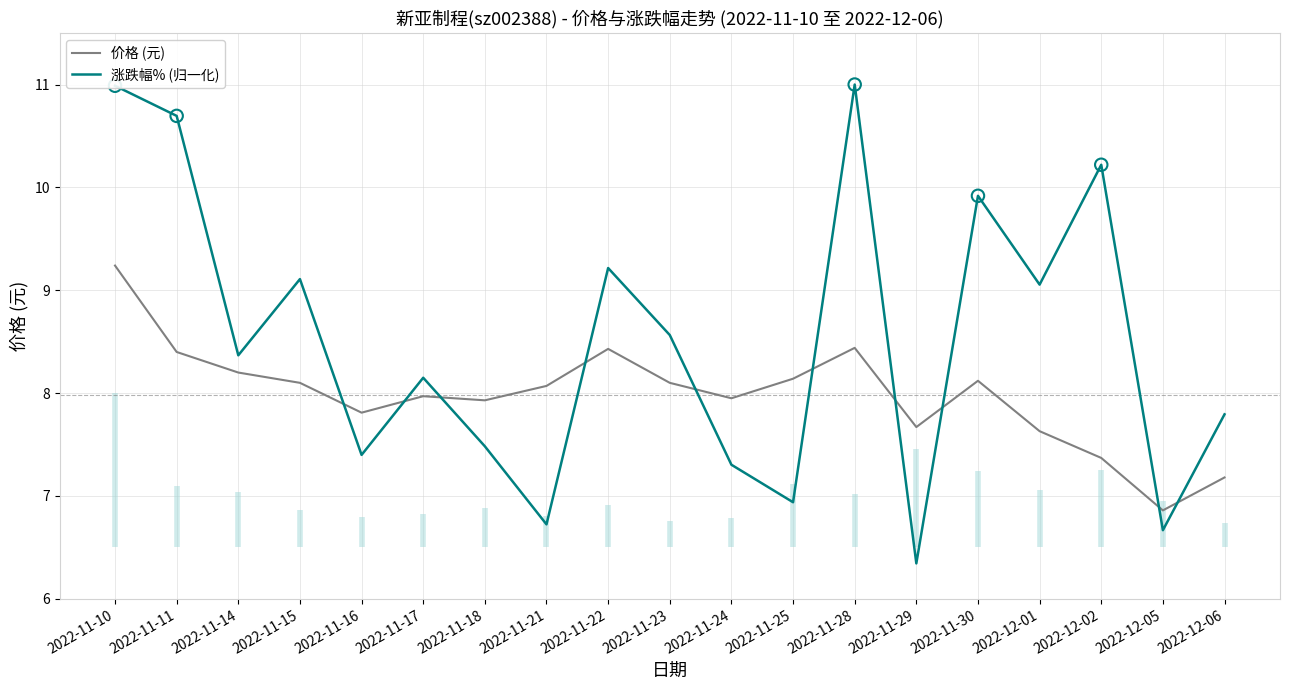

Which series contains the highest Y value?

涨跌幅% (归一化)